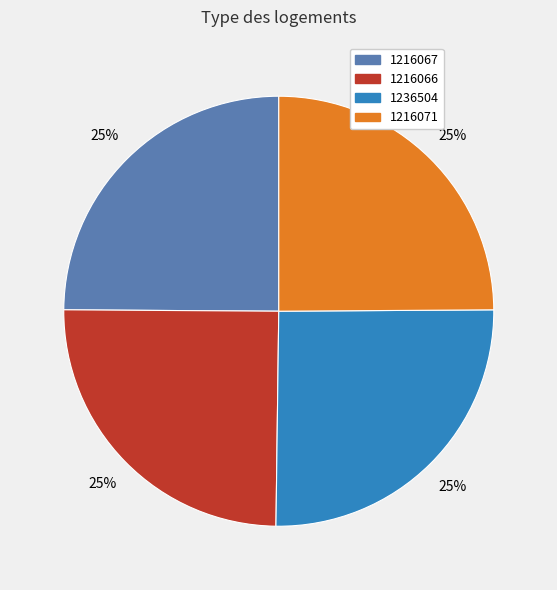

Does 1216071 account for over 50% of the chart?

No